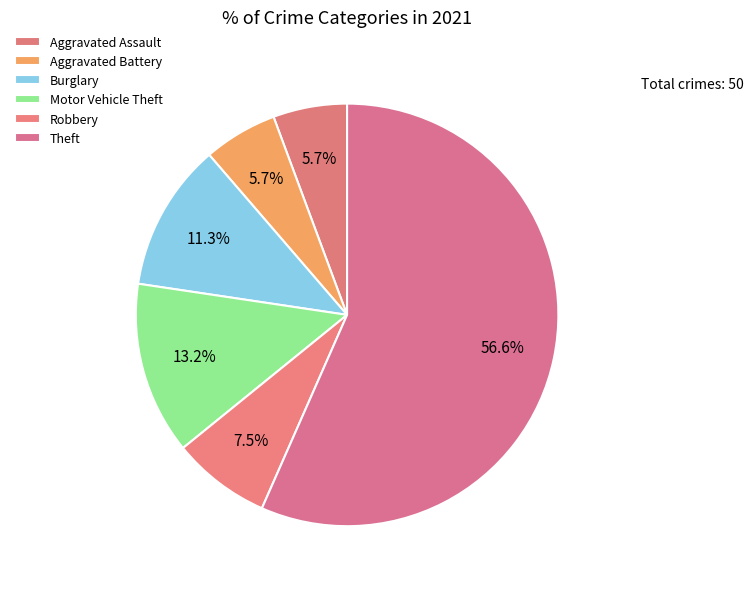

What percentage do Robbery and Burglary together represent?

18.9%